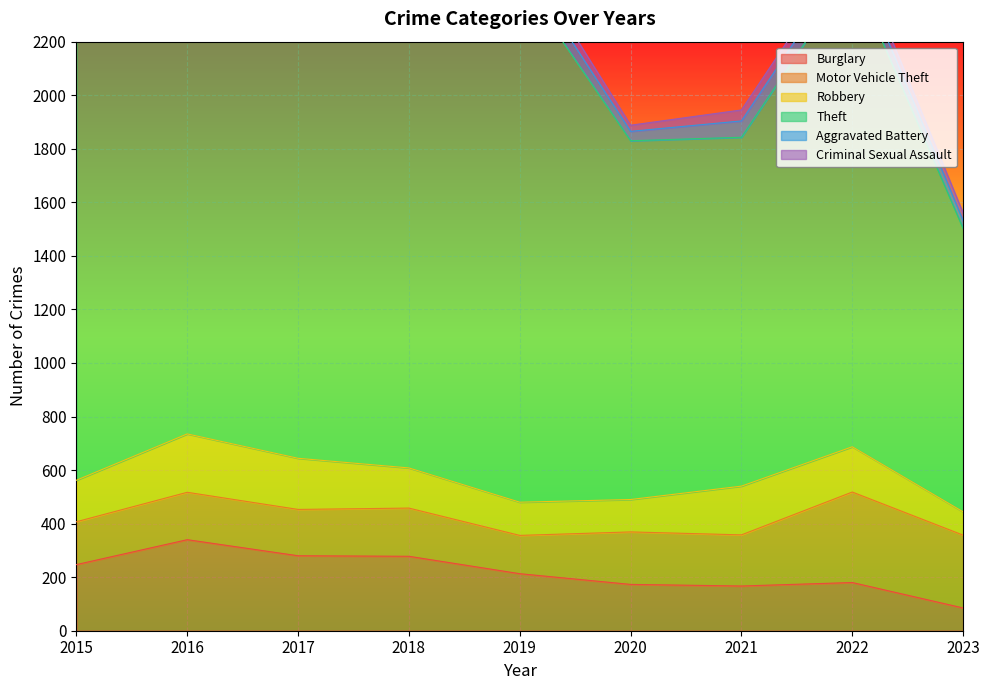

What is the value of the Robbery point at the 4th from the left?

150